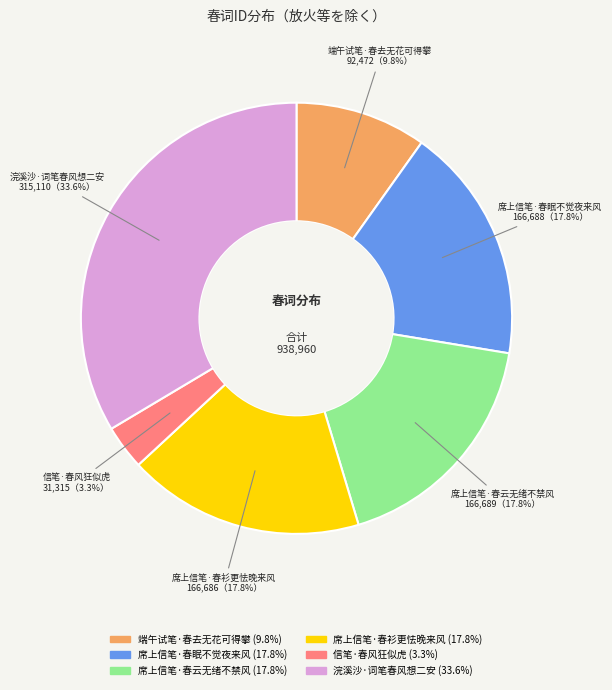

Which slice is the largest?

浣溪沙·词笔春风想二安